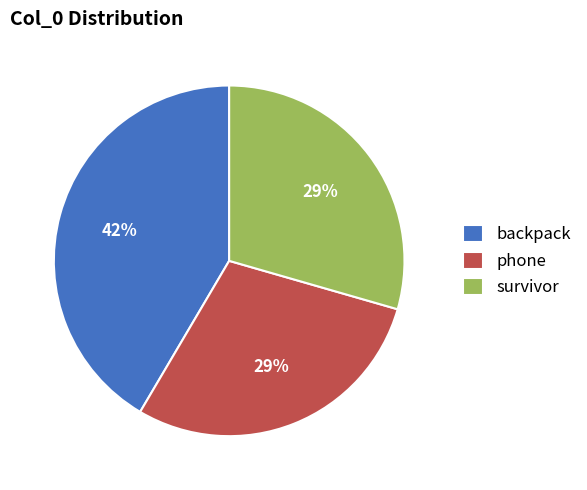

Between backpack and survivor, which is larger?

backpack